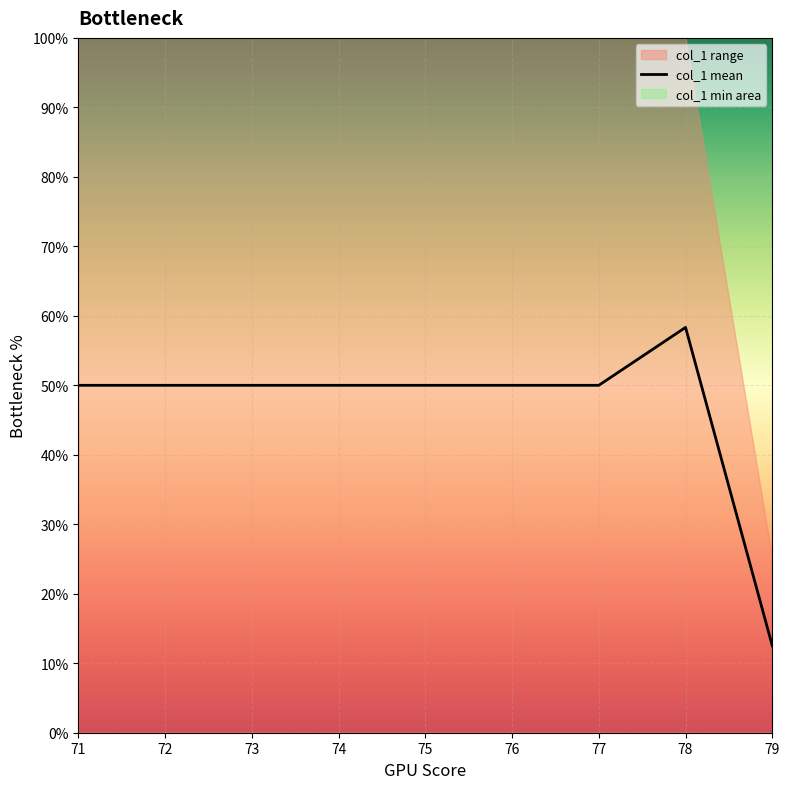

True or false: the data shows 50.0 at 74.

True